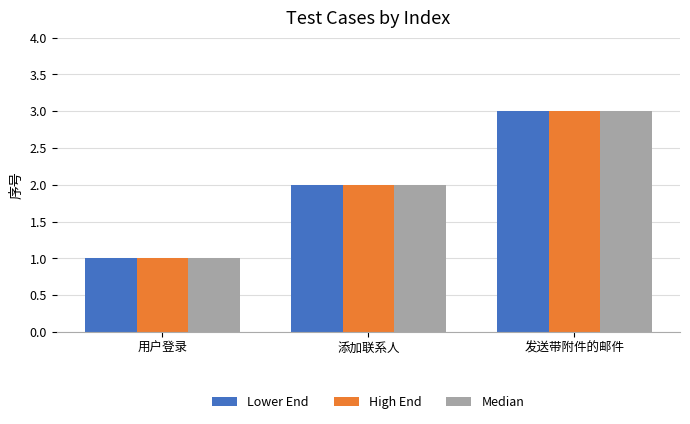

List the labels in order of Lower End value, largest first.

发送带附件的邮件, 添加联系人, 用户登录